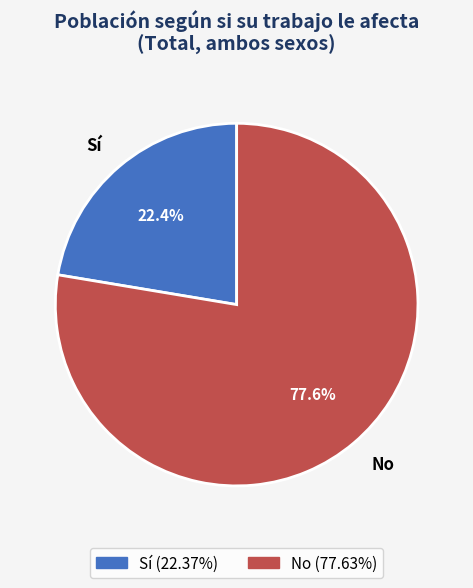

To the nearest percent, what is the combined percentage of No and Sí?

100%